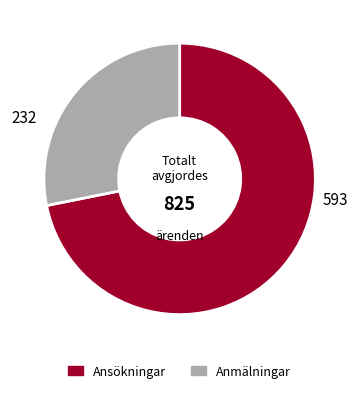

Is it true that Ansökningar is 72% of the pie?

True